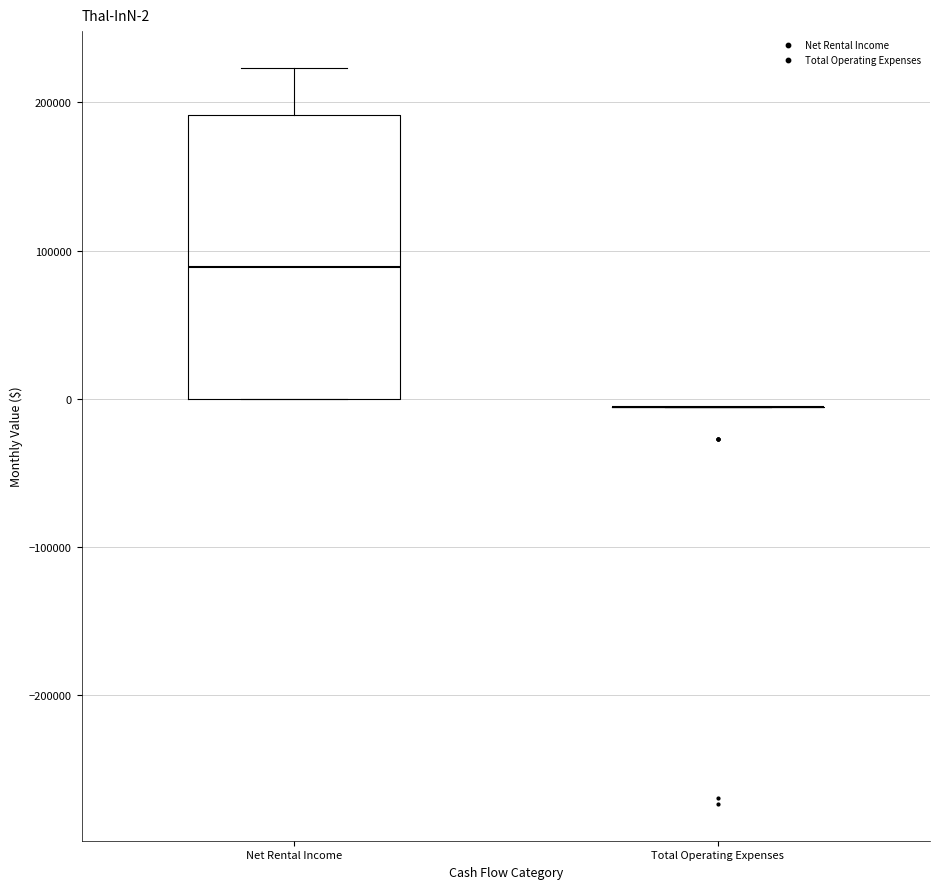

Which box is the tallest, from its lower edge to its upper edge?

Net Rental Income